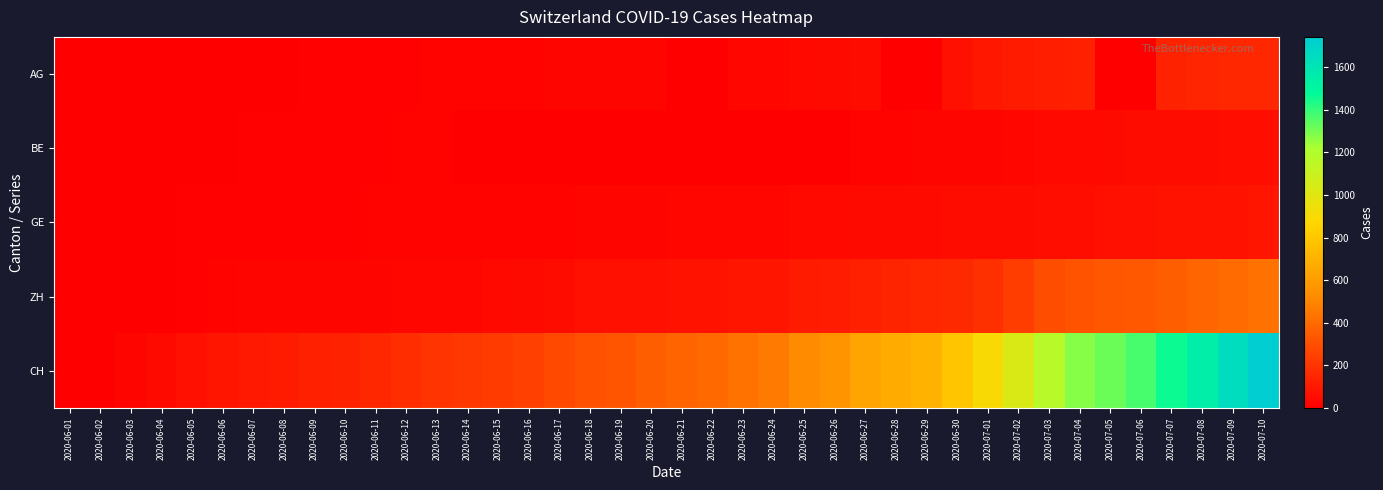

How many series are shown in this chart?

5